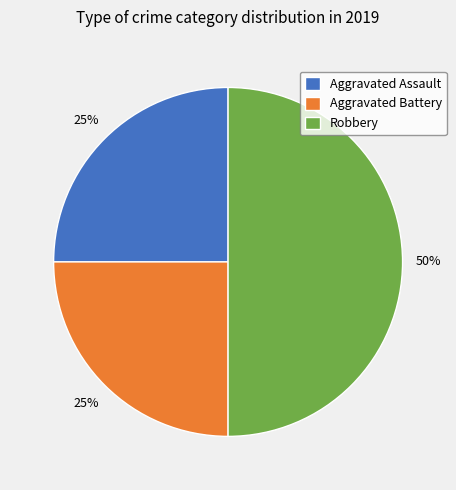

To the nearest percent, what percentage of the pie is Aggravated Assault?

25%